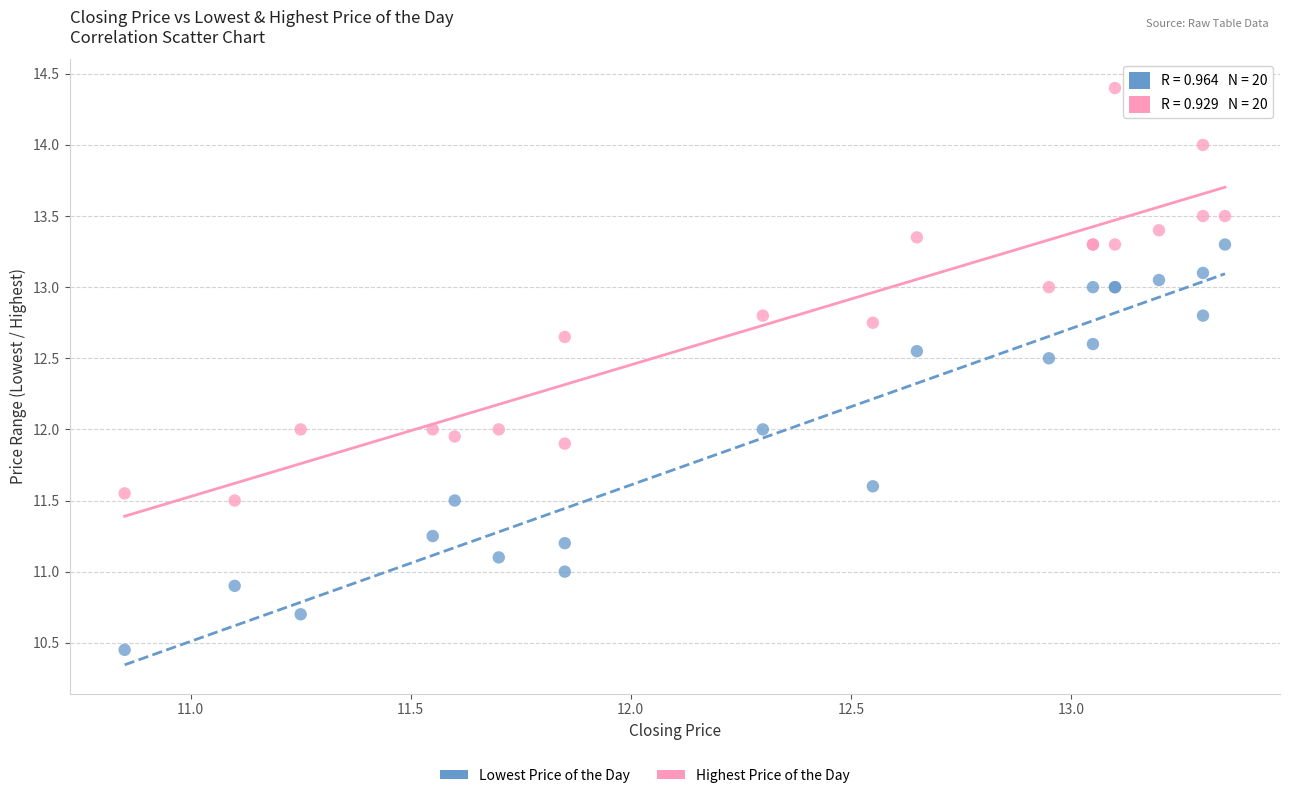

Which series has the largest Y range (max minus min)?

Highest Price of the Day